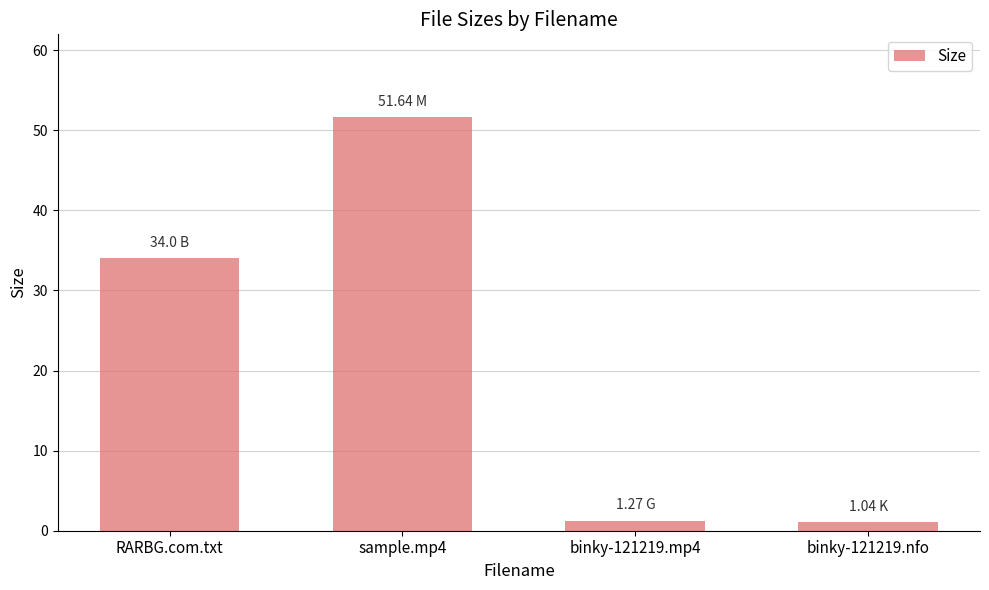

How many data points does each series have?

4